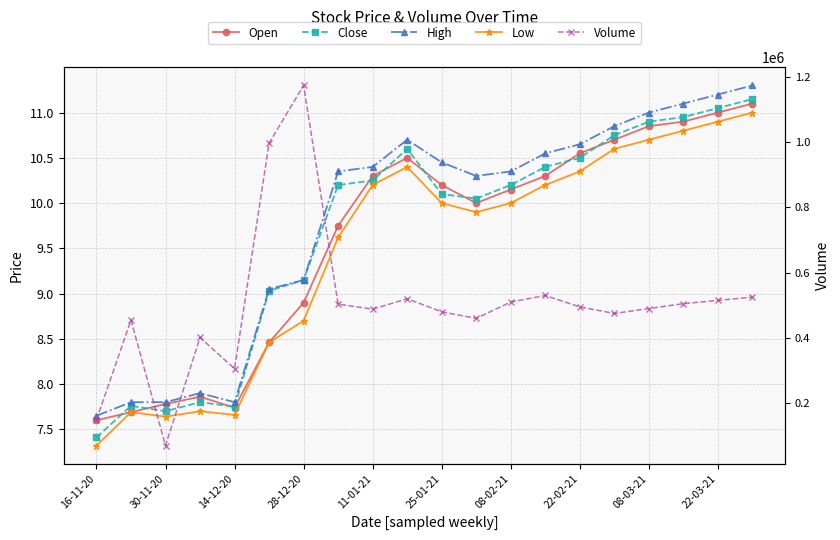

Is the value of Close at 22-02-21 greater than the value of Low at 30-11-20?

Yes